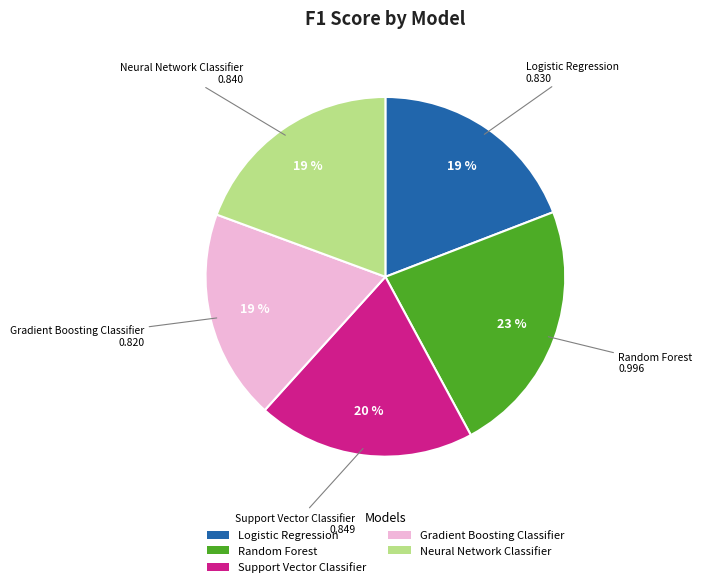

Is the sum of Logistic Regression and Neural Network Classifier greater than half?

No